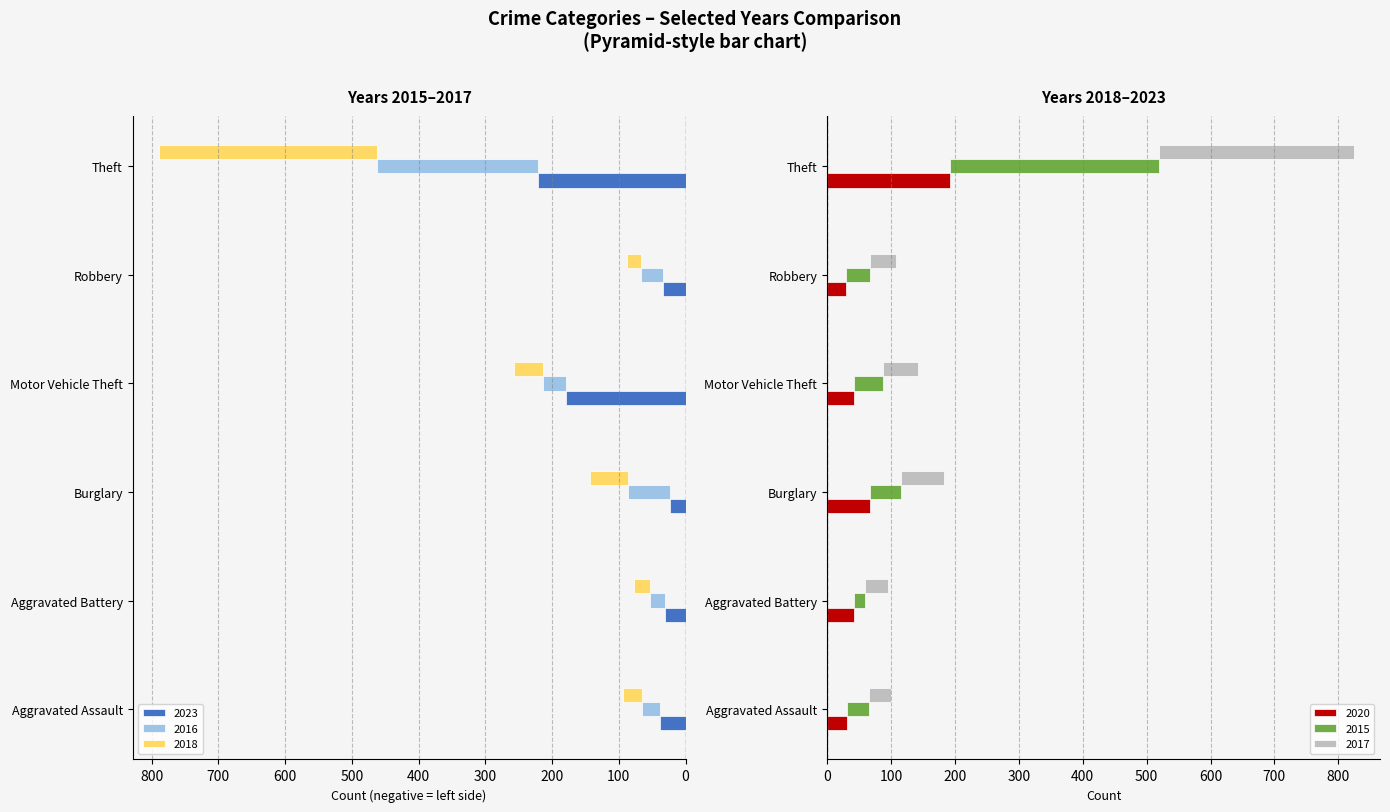

Which series changed the most between Aggravated Battery and Theft?

2015